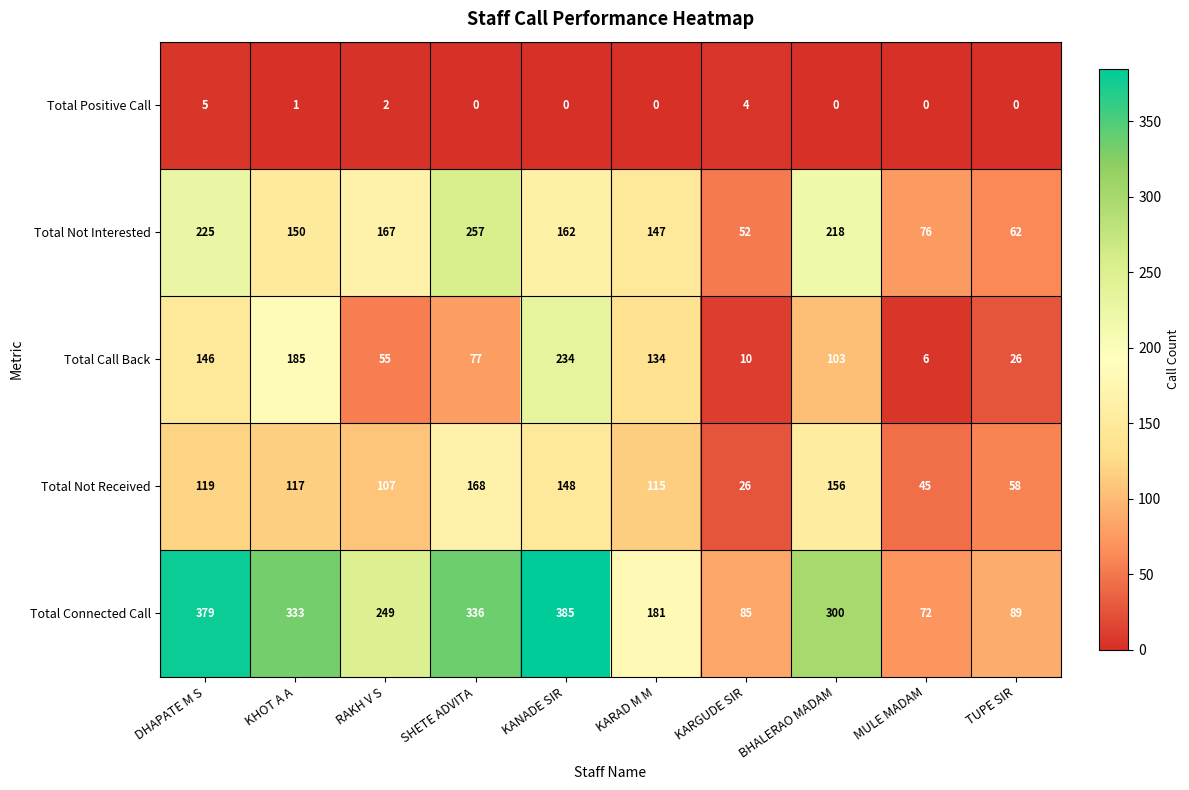

Is it true that Total Call Back equals 185 at KHOT A A?

True